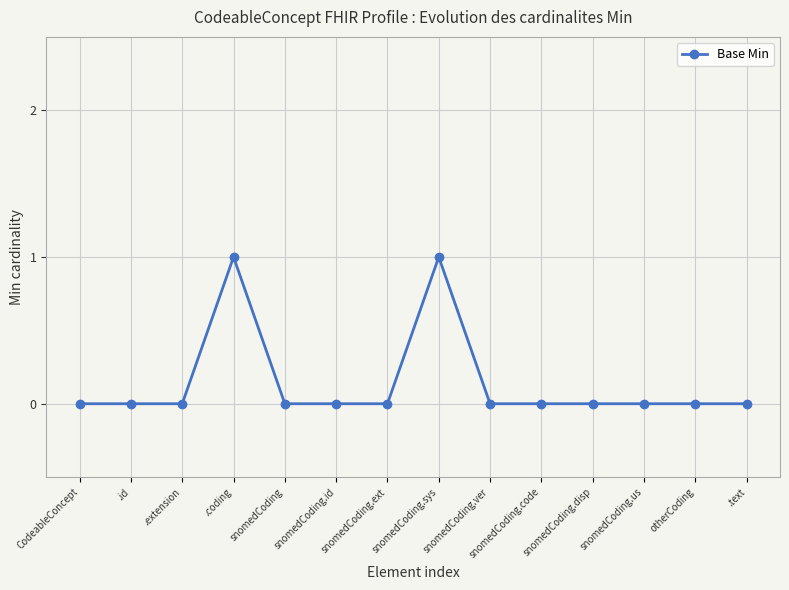

What position from the left is otherCoding?

13